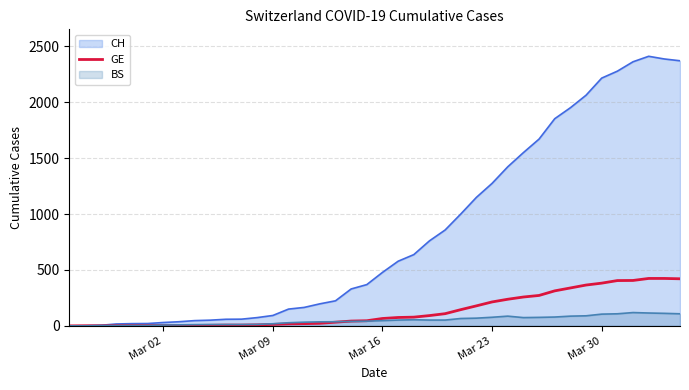

List the series in order of their peak value, highest first.

CH, GE, BS